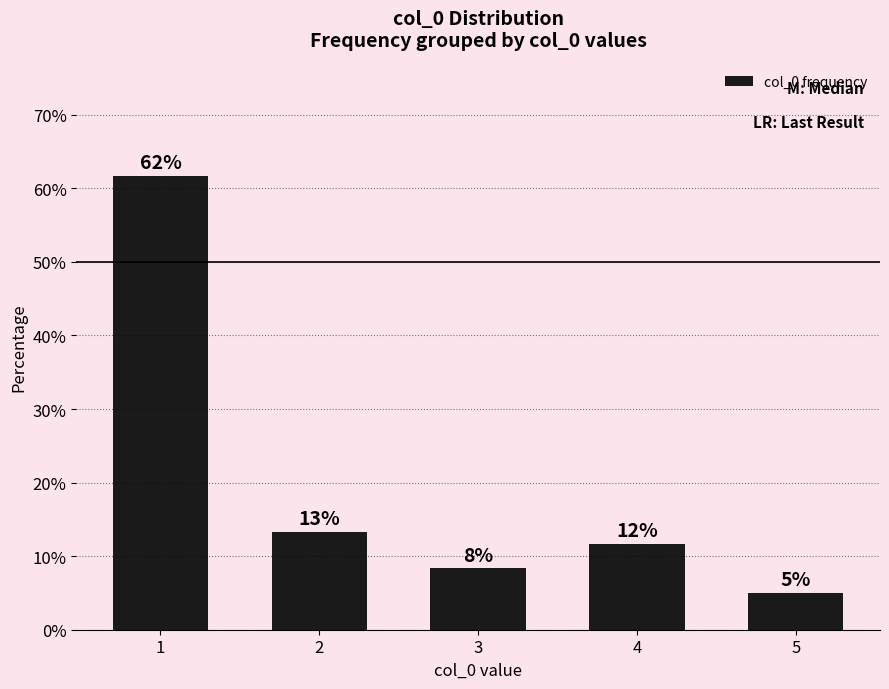

The value at 2 is 7.3. True or false?

False